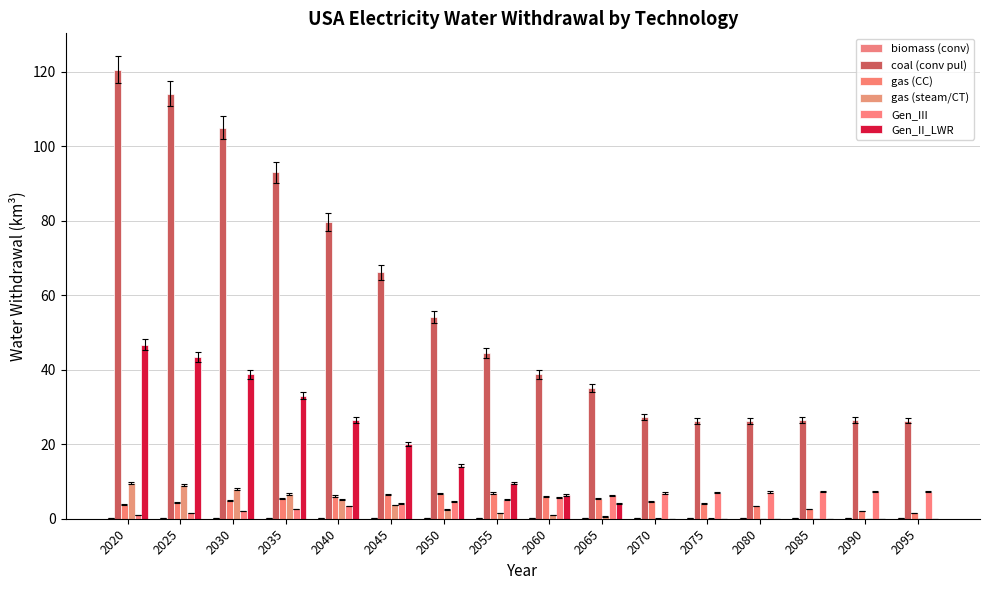

Rank the categories by gas (CC) value from lowest to highest.

2095, 2090, 2085, 2080, 2020, 2075, 2025, 2070, 2030, 2065, 2035, 2060, 2040, 2045, 2050, 2055